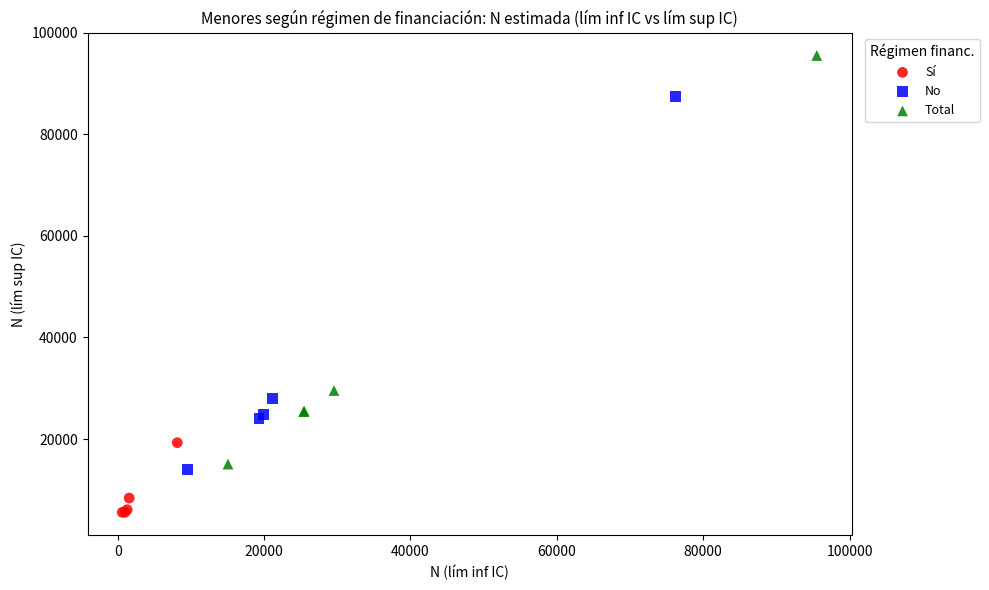

Which series contains the lowest Y value?

Sí